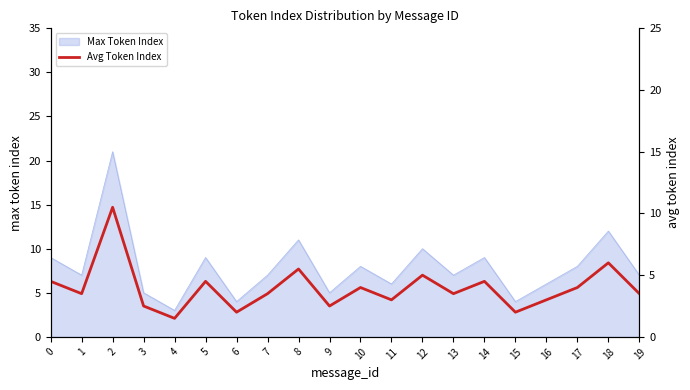

How many values are below 3?

5